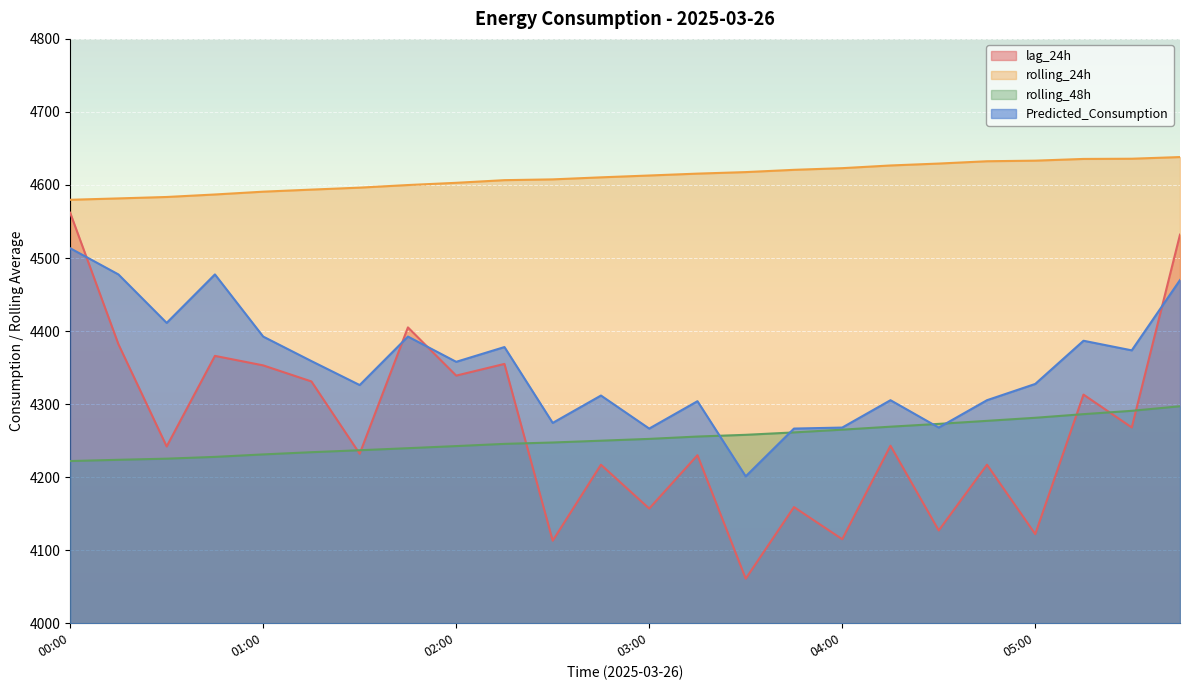

What is the lowest value of the Predicted_Consumption series?

4201.1